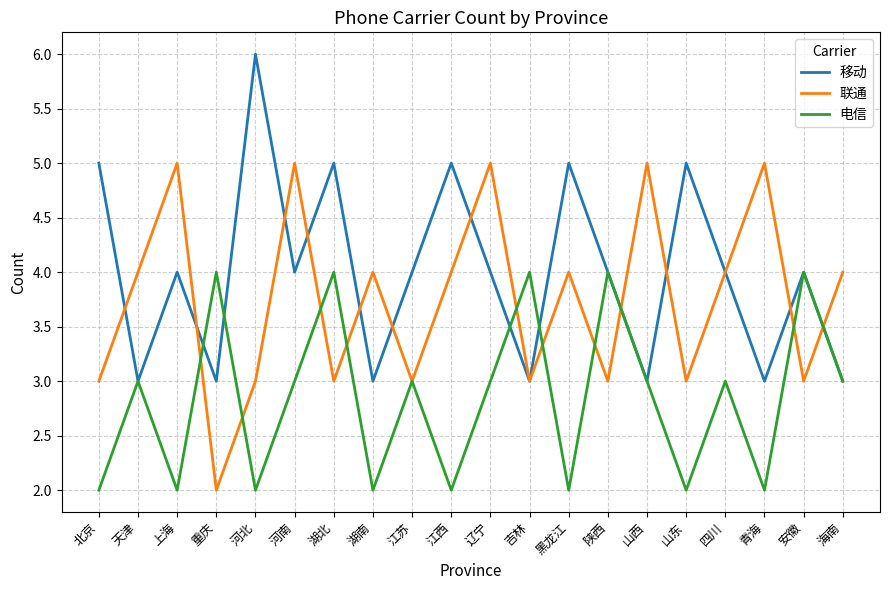

What value does the 电信 series have at 湖南?

2